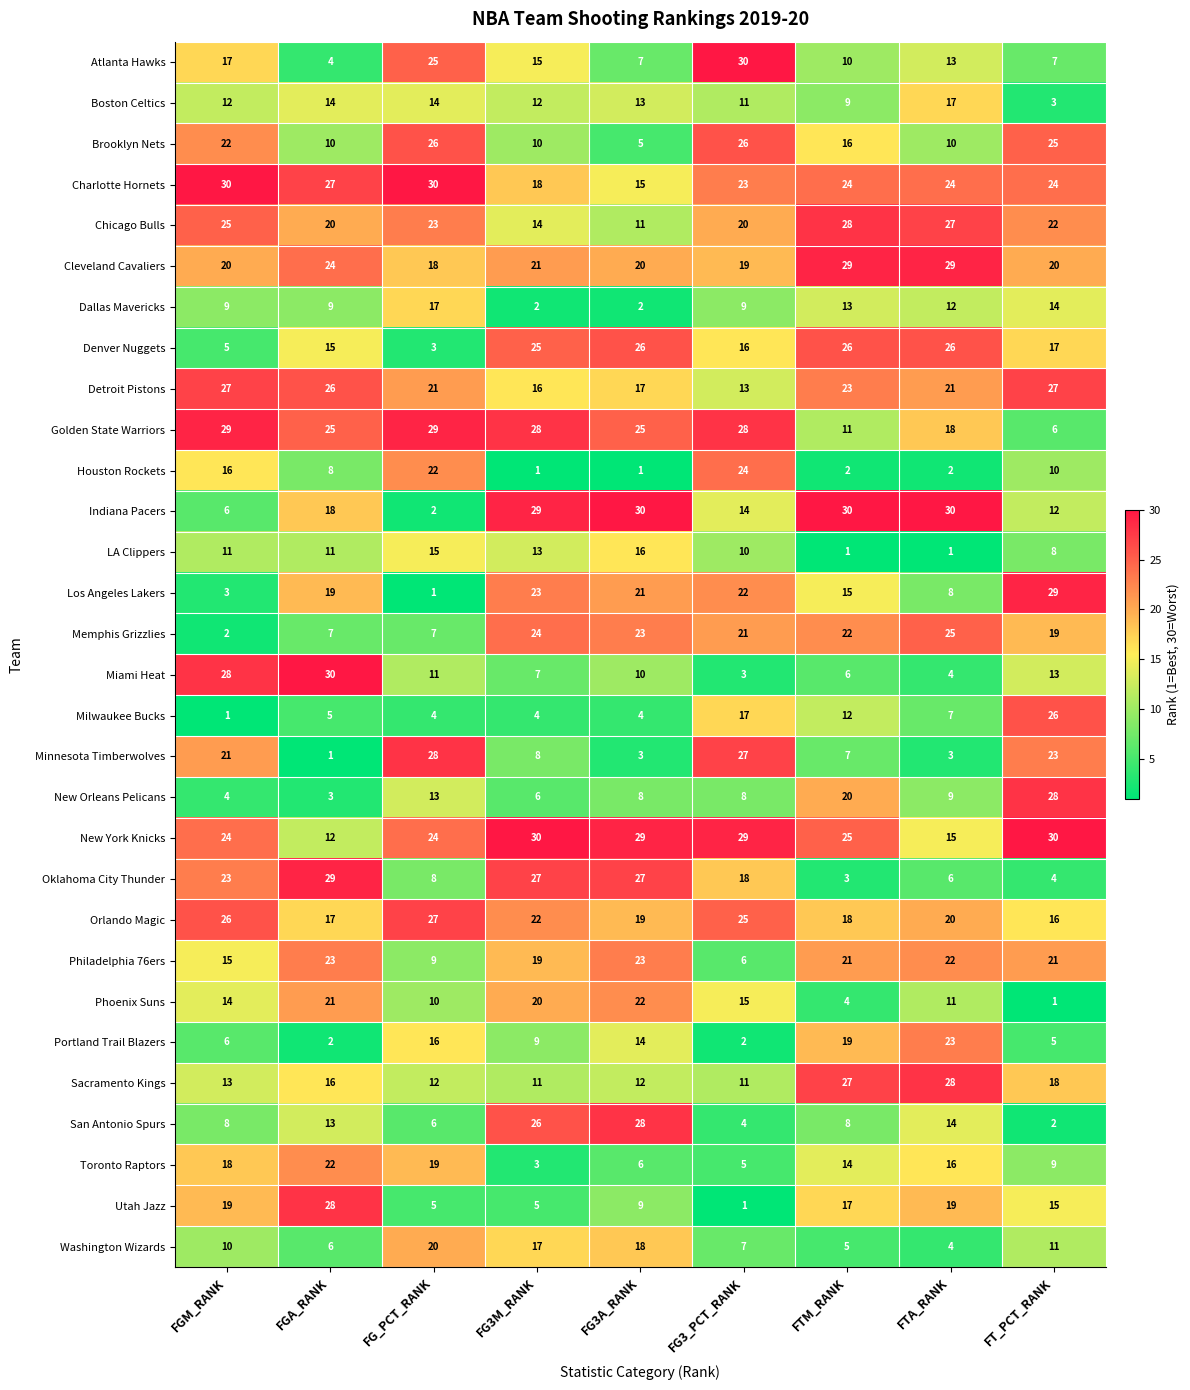

Count the number of data series in this chart.

30